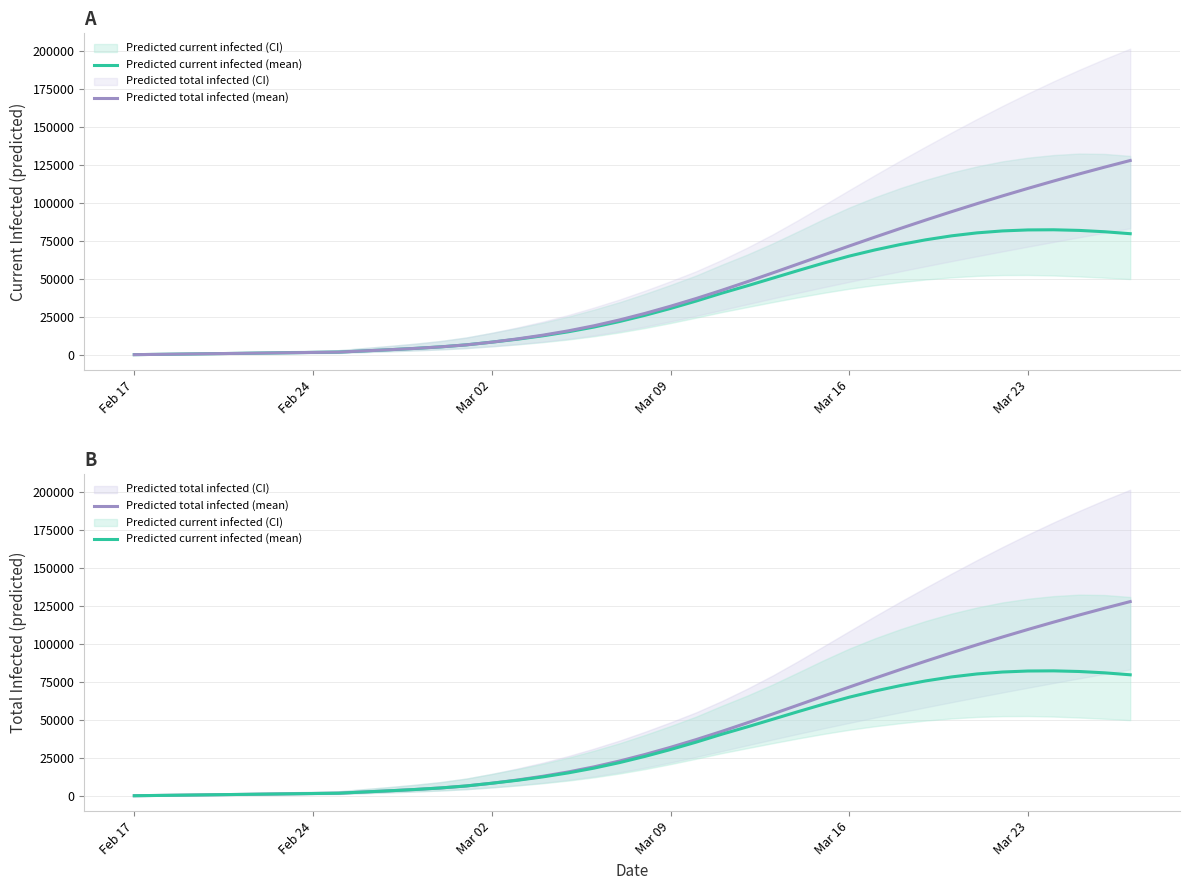

Does the chart have visible grid lines?

Yes